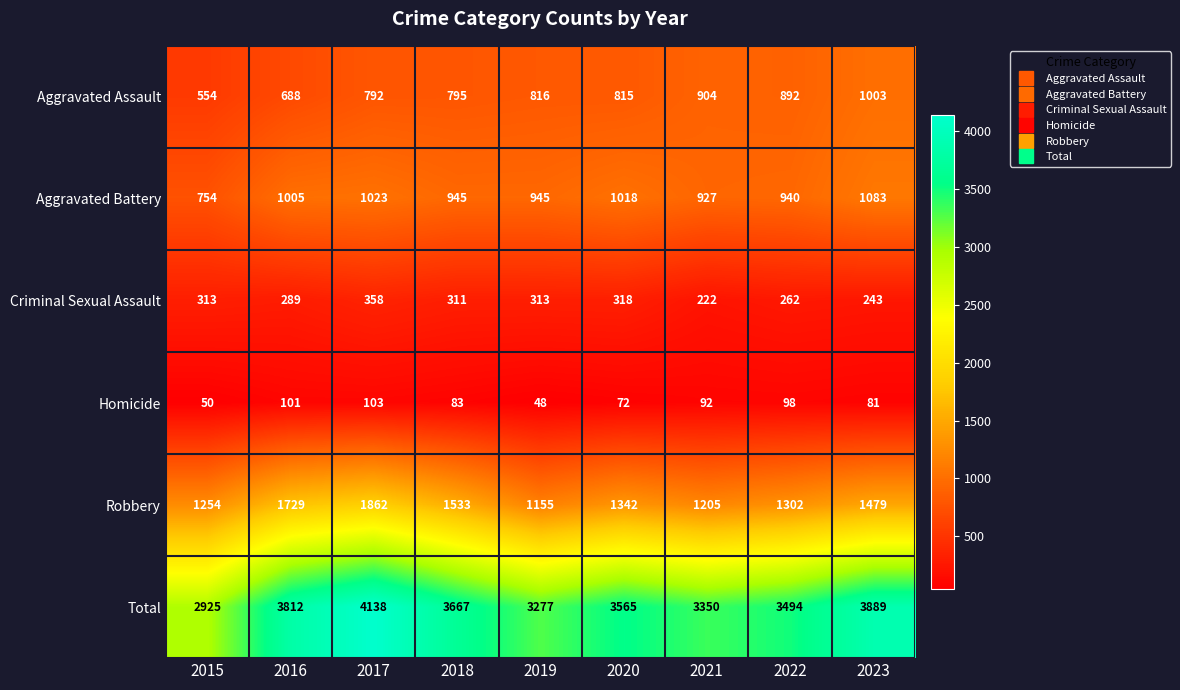

At which label does Robbery first exceed 1342?

2016